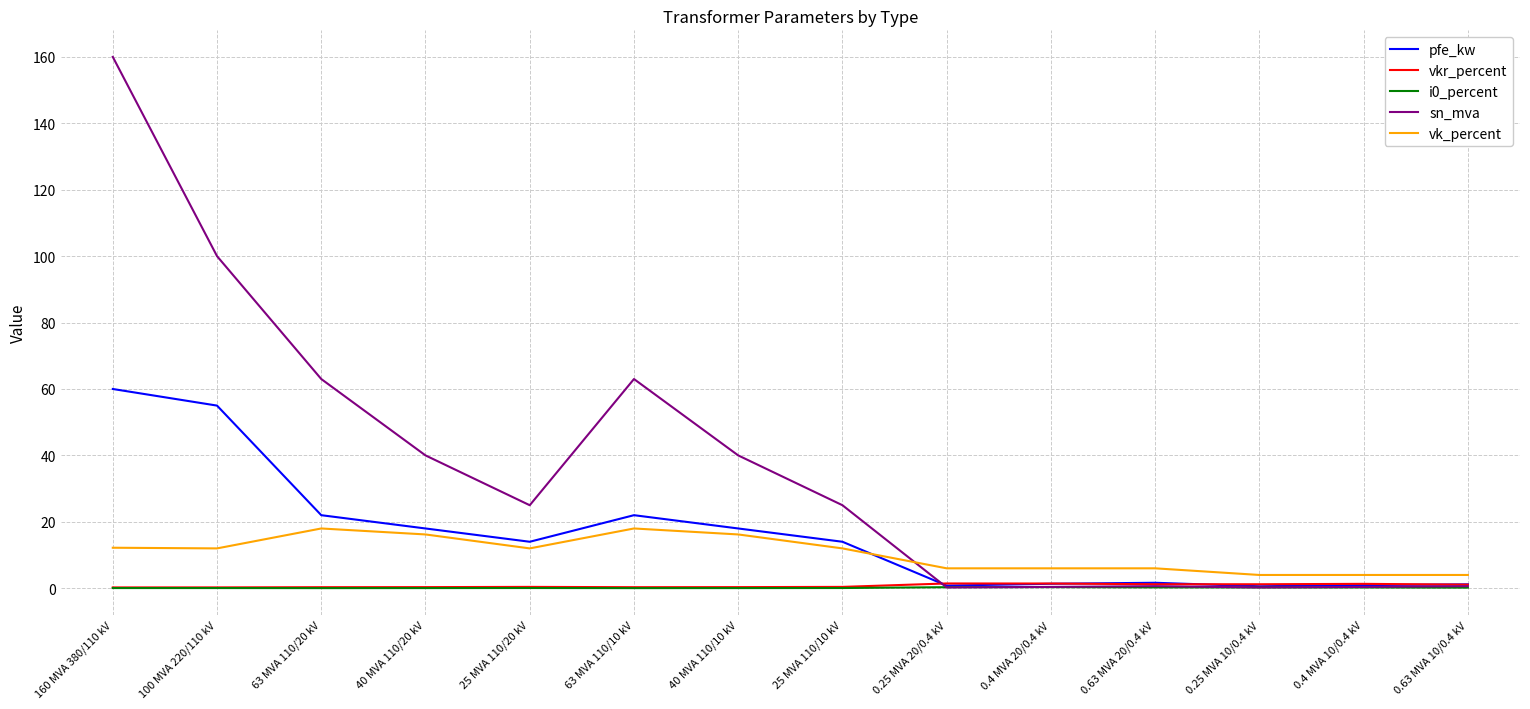

At which category is the sum across all series the highest?

160 MVA 380/110 kV